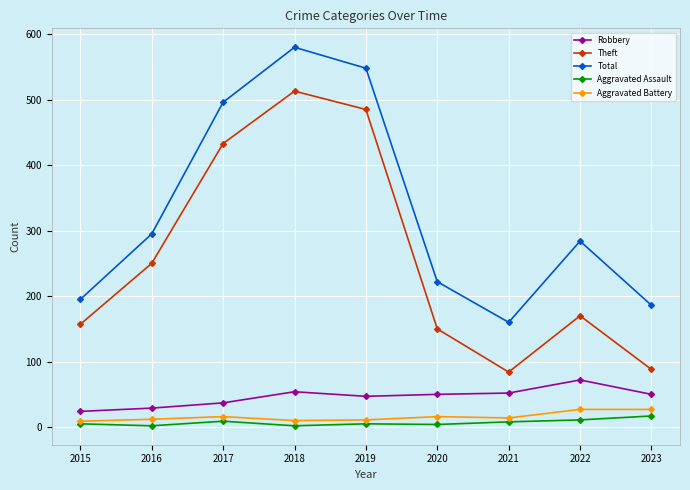

The value of Total at 2019 is 548. True or false?

True